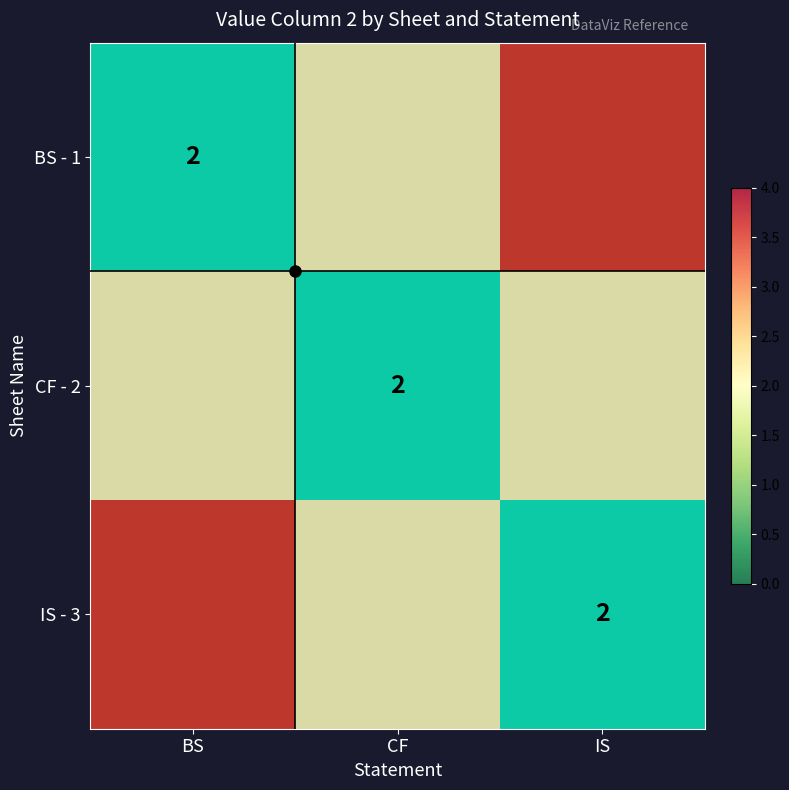

The value of CF - 2 at CF is 3.4. True or false?

False